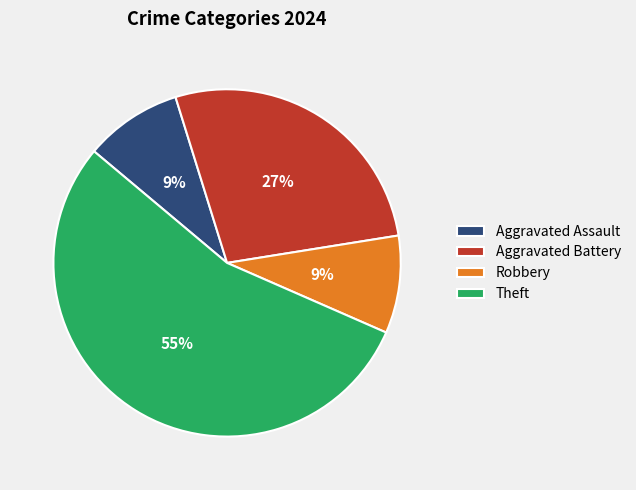

What is the majority slice?

Theft